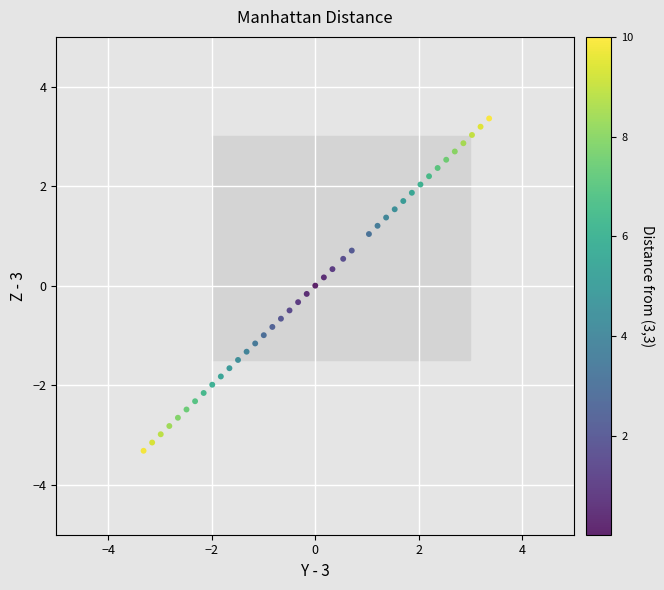

What is the range of Y values (max minus min)?

6.7